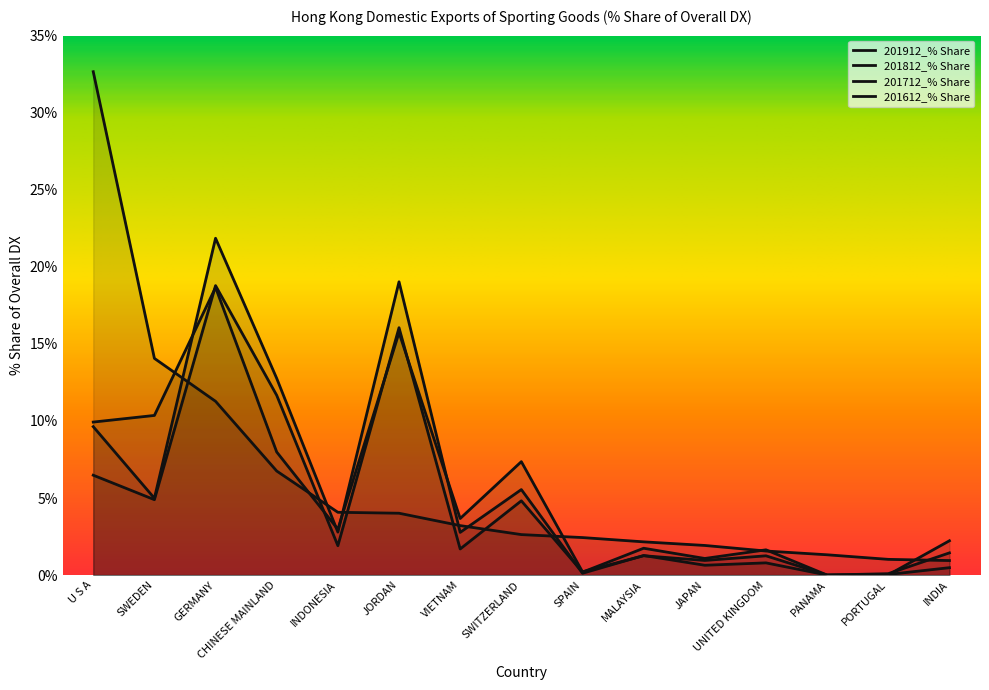

What is the difference between the highest and lowest values at UNITED KINGDOM?

0.8